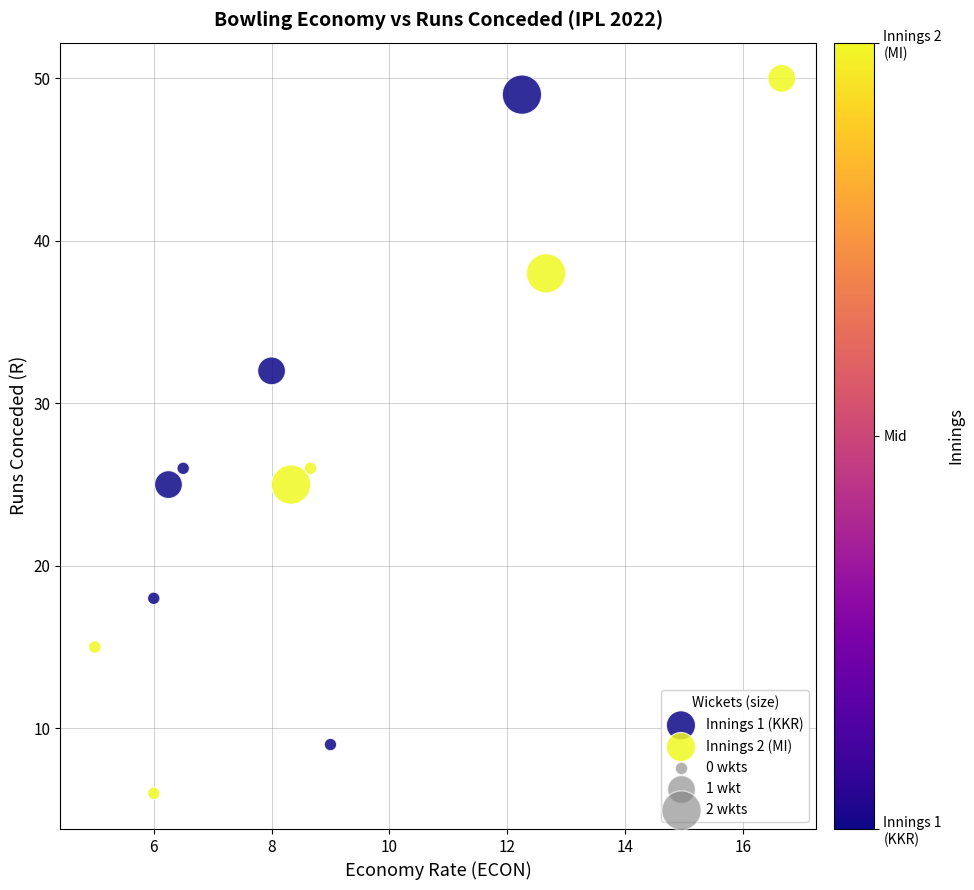

Which series contains the lowest Y value?

Innings 2 (MI)